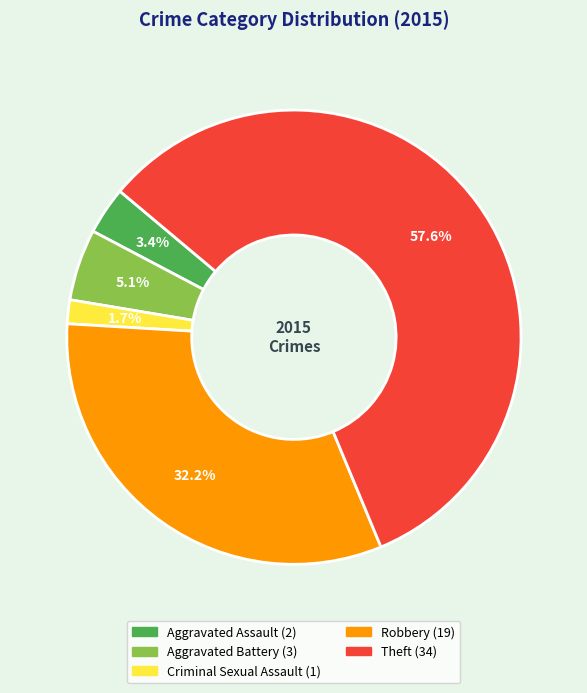

Which slice represents more than half of the pie?

Theft